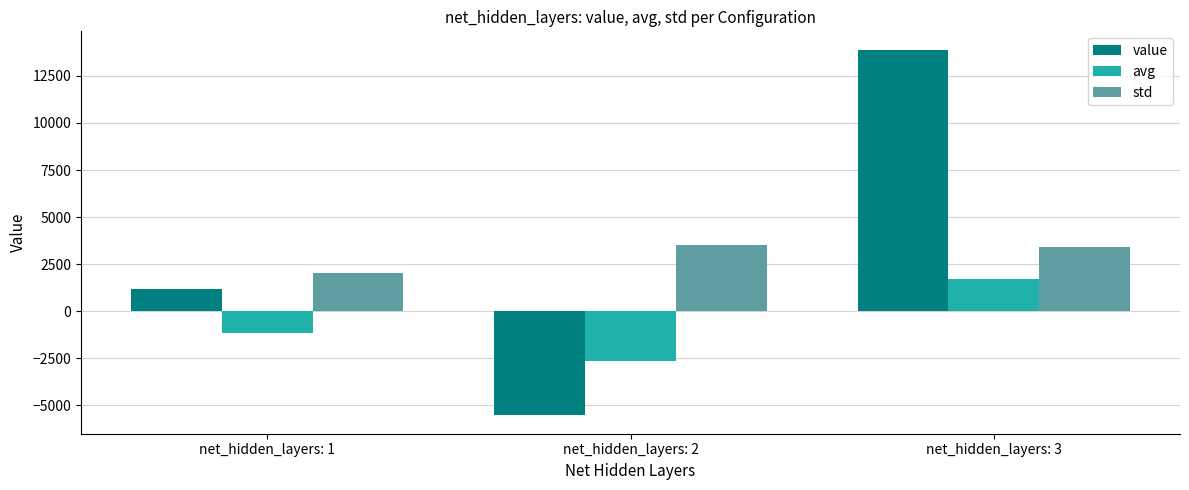

What is the difference between the value values at net_hidden_layers: 3 and net_hidden_layers: 2?

19424.4